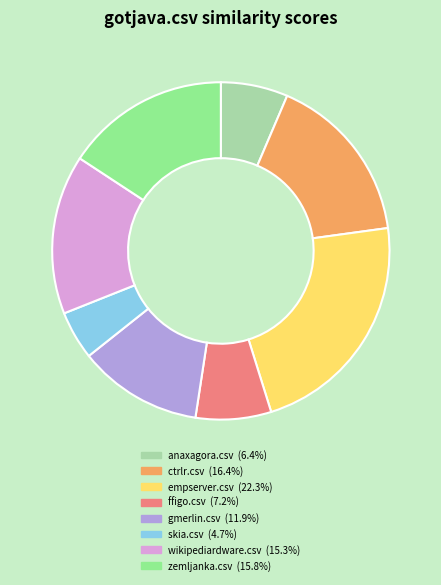

Which slice is the smallest?

skia.csv